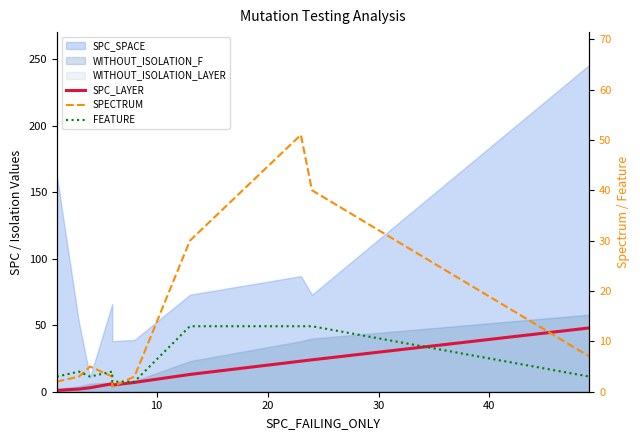

How many interior local valleys does the FEATURE series have?

1